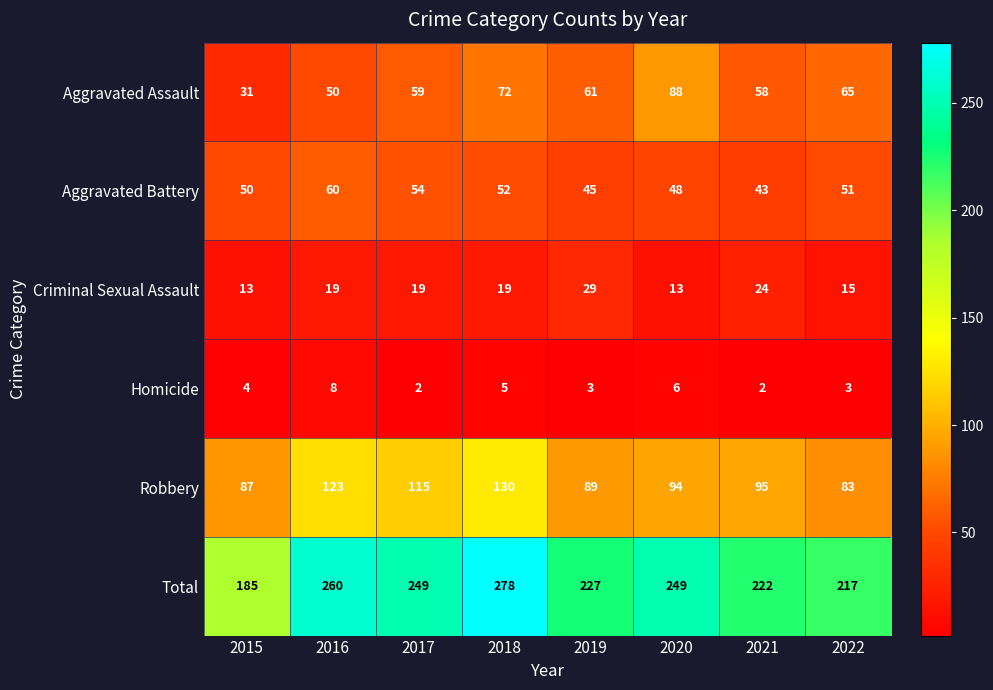

At which label does Aggravated Battery reach its peak?

2016